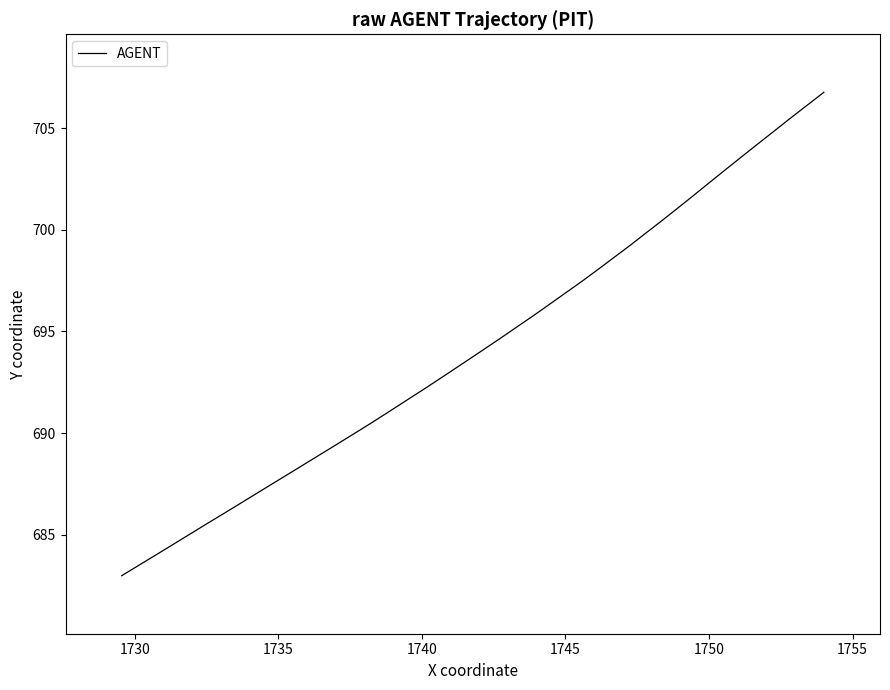

What is the difference between the maximum and minimum values?

23.8